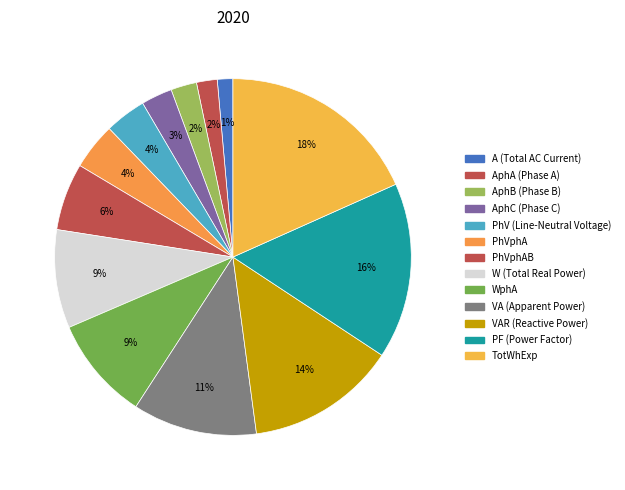

To the nearest percent, what is the difference between the largest and smallest slice percentages?

17%